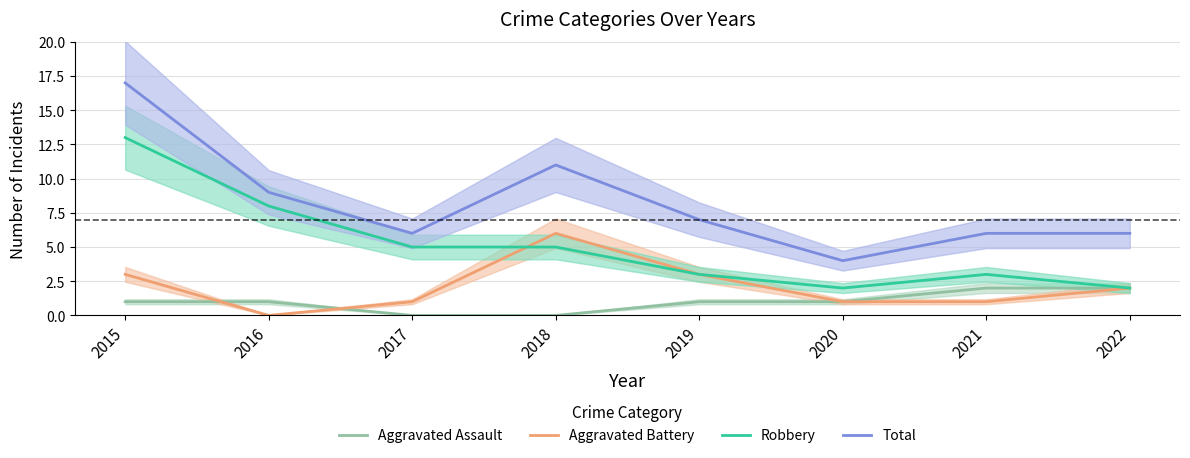

How many Aggravated Battery values are between 1 and 3?

6